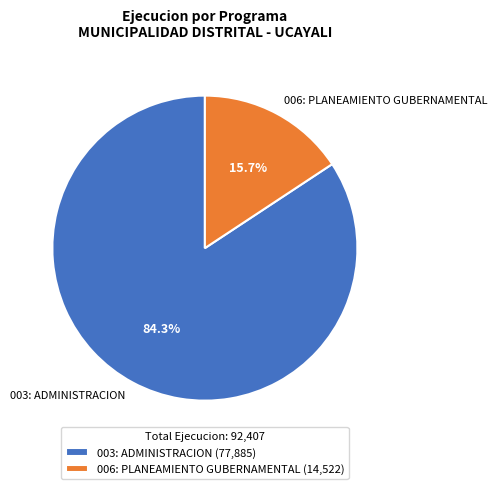

Is it true that 003: ADMINISTRACION is 84% of the pie?

True